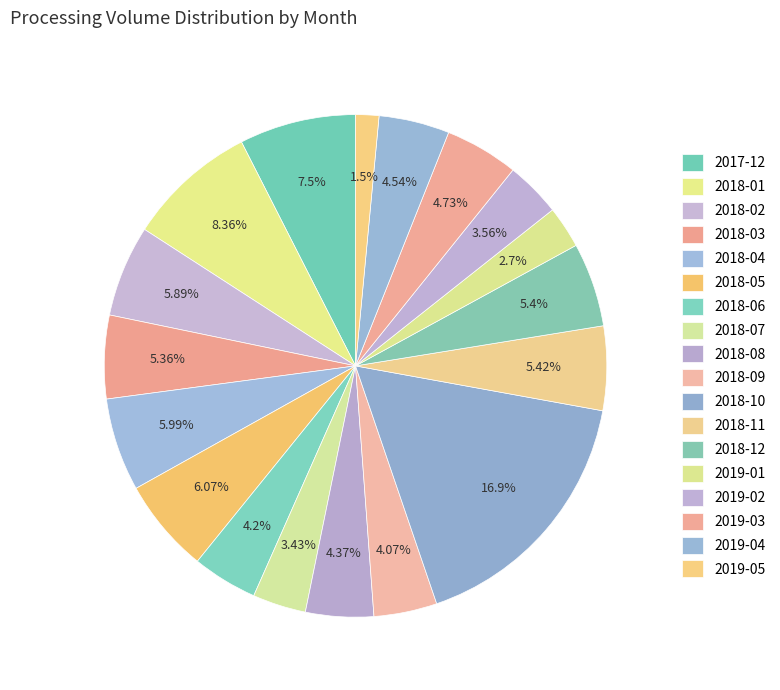

What percentage is the 2019-03 slice, to the nearest percent?

5%